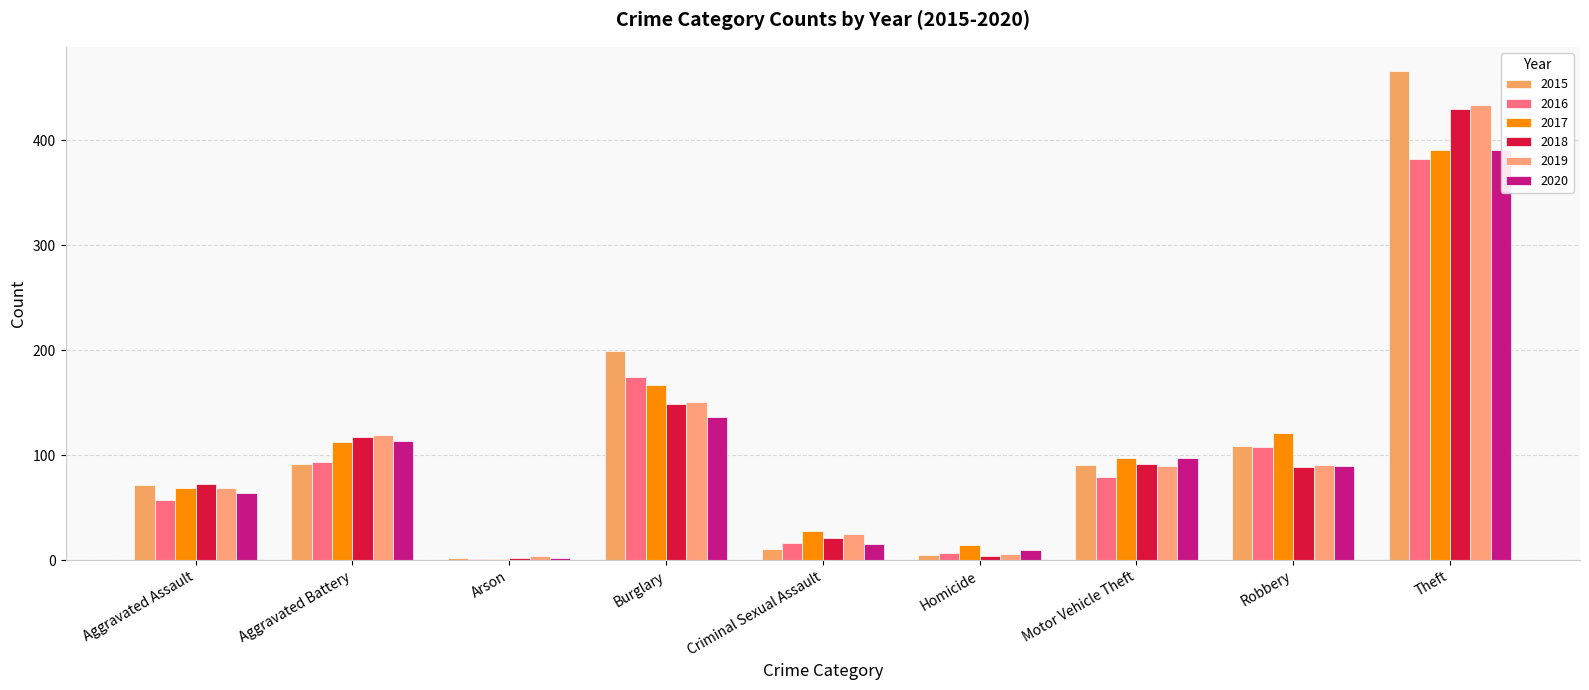

What is the difference between the 2015 values at Burglary and Homicide?

194